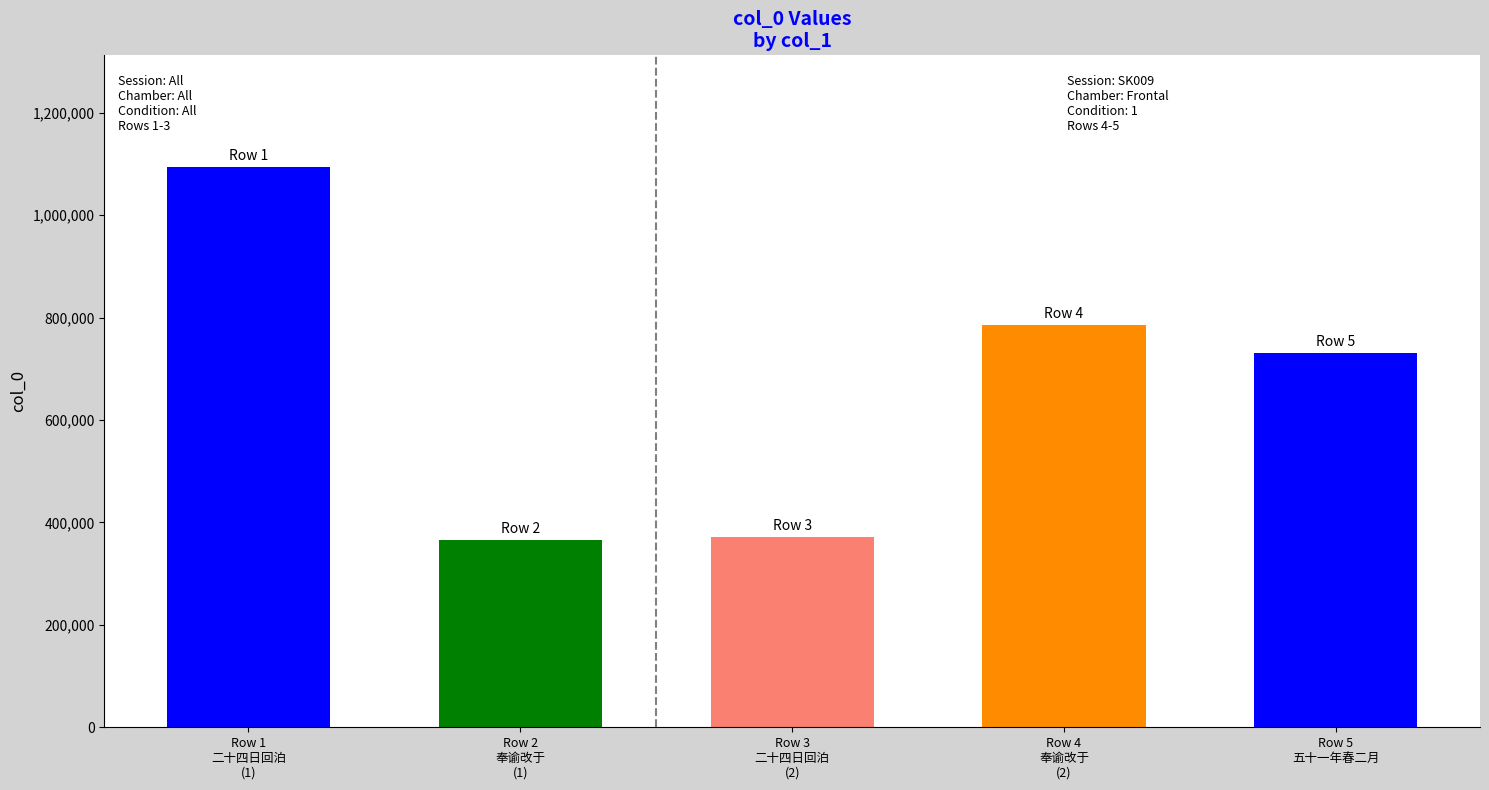

What is the difference between the values at Row 2
奉谕改于
(1) and Row 4
奉谕改于
(2)?

420523